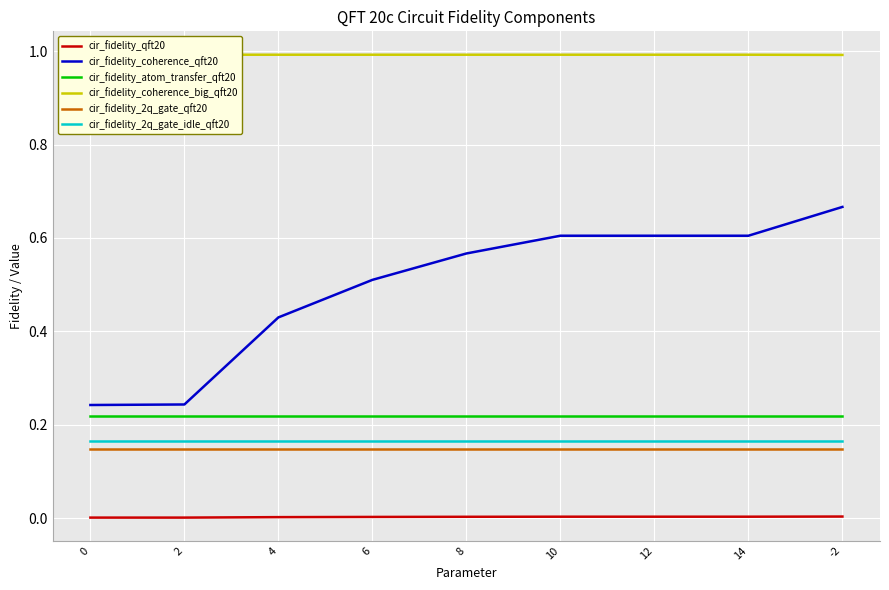

What is the greatest value displayed?

1.0